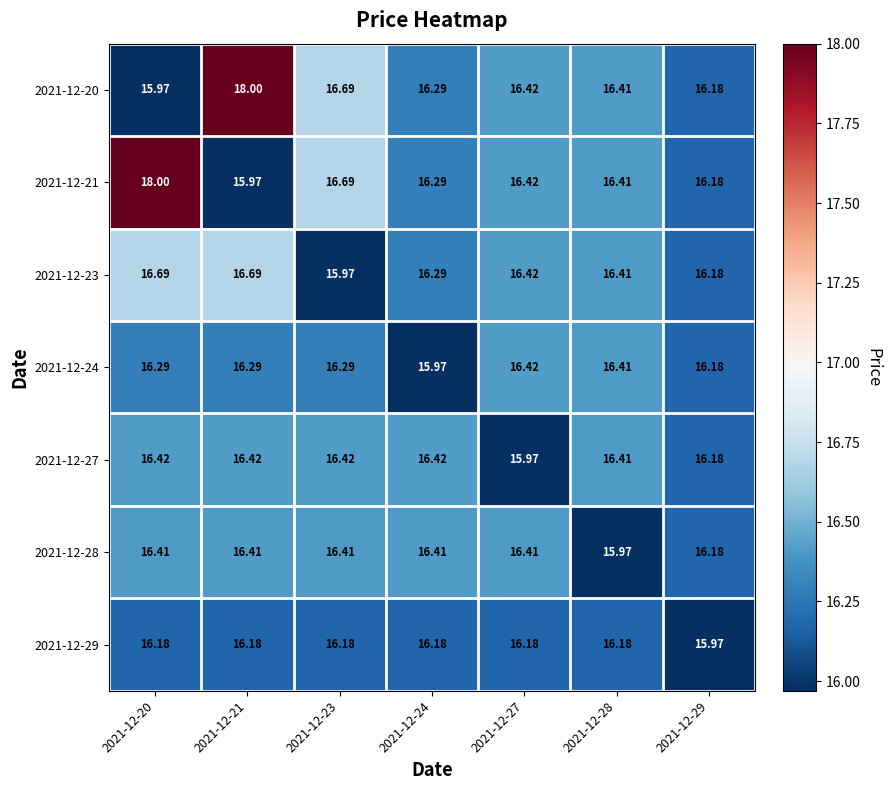

Which category has the lowest value across all series?

2021-12-20